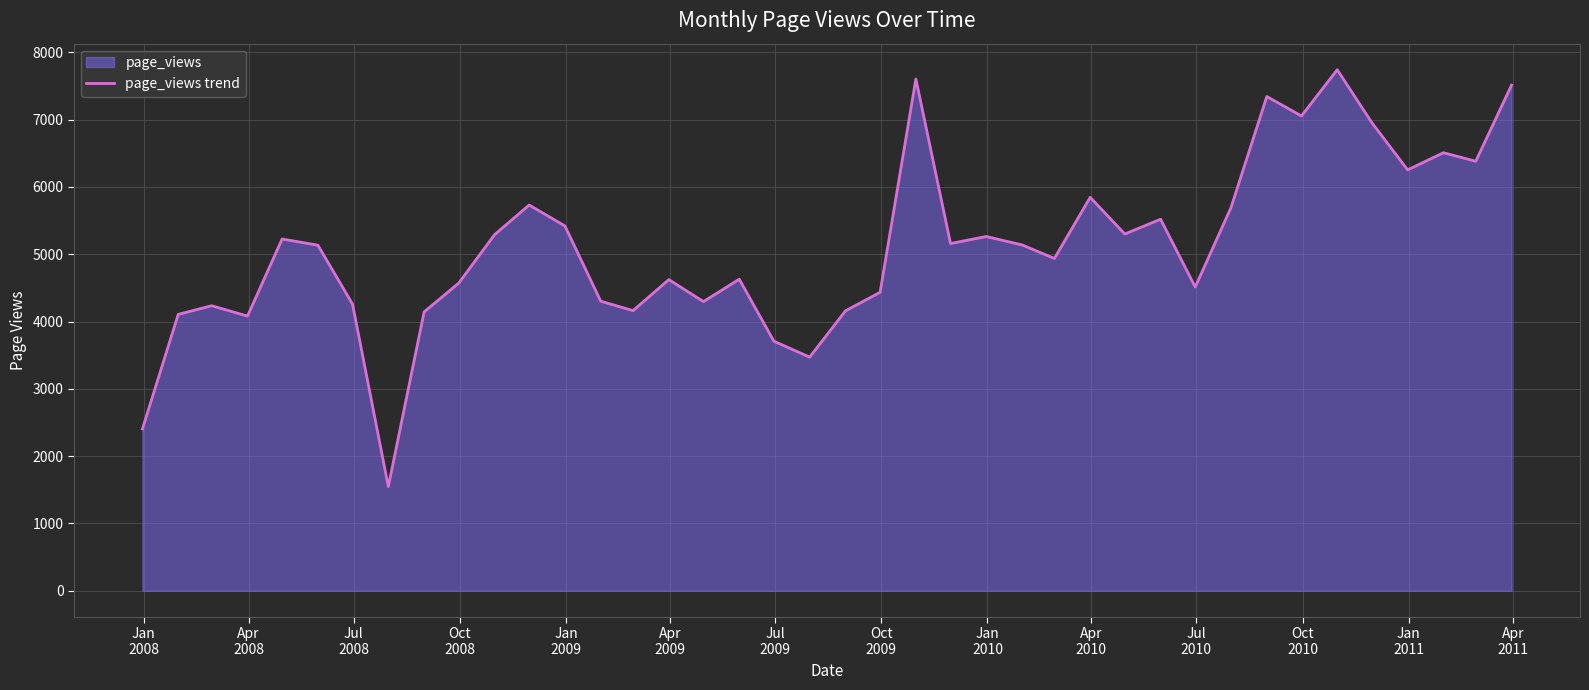

What is the difference between the maximum and minimum values?

6193